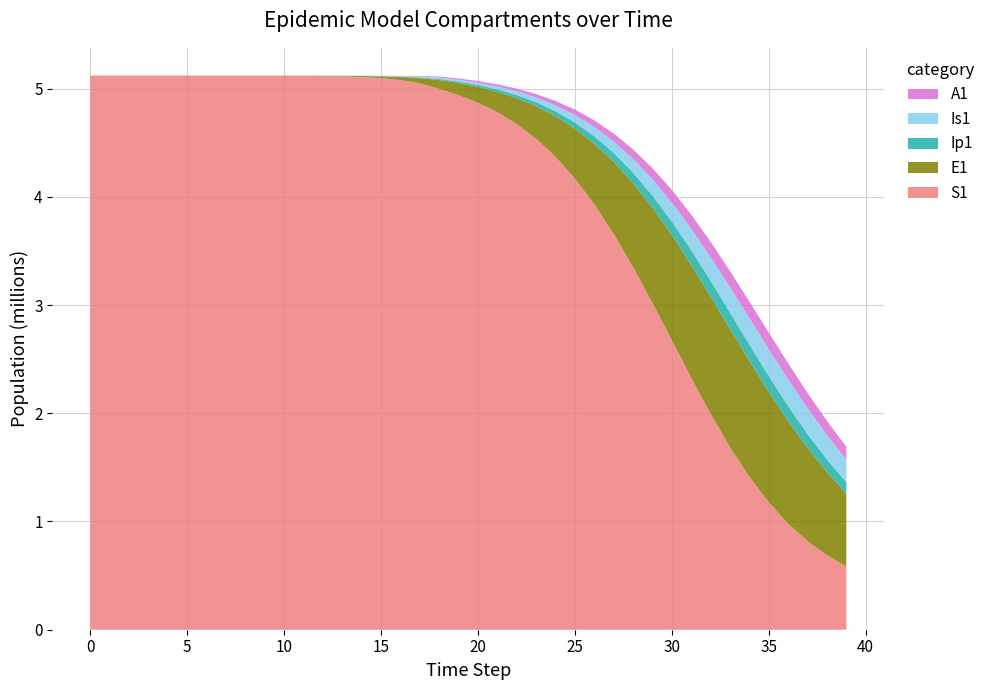

Reading left to right, transcribe all the data shown in this chart.

S1: 5120500.0	5120492.7	5120483.3	5120468.1	5120442.4	5120398.2	5120322.0	5120190.6	5119964.0	5119573.4	5118899.8	5117738.6	5115737.1	5112288.3	5106349.2	5096131.3	5078580.9	5048522.1	4997291.1	4938276.7	4869018.8	4781824.9	4672379.6	4536311.1	4369402.1	4168116.1	3930381.5	3656531.7	3350193.3	3018791.9	2673320.8	2327172.2	1994181.7	1686427.0	1412489.3	1176692.9	979391.8	817971.5	688084.1	584733.7
E1: 0.0	6.4	13.2	23.4	40.6	70.1	120.8	208.4	359.3	619.5	1068.2	1841.6	3174.6	5471.0	9424.7	16223.7	27892.4	47849.9	81783.6	113780.4	147488.9	188922.4	240008.1	302262.9	376698.7	463476.7	561420.1	667509.7	776552.1	881267.6	973009.2	1043131.2	1084710.6	1094059.0	1071455.1	1020839.2	948669.4	862432.8	769319.2	675347.9
Ip1: 0.0	0.5	1.4	2.7	4.9	8.5	14.7	25.4	43.8	75.6	130.3	224.7	387.4	667.8	1150.7	1981.7	3409.7	5857.3	10034.7	13155.4	17178.2	22142.2	28276.9	35807.8	44918.2	55709.5	68144.9	81981.4	96710.0	111529.8	125388.6	137110.2	145594.7	150039.2	150106.3	145977.0	138276.0	127907.7	115867.1	103081.8
Is1: 5.0	4.1	4.1	5.1	7.5	11.9	19.8	33.6	57.5	98.8	170.1	293.1	505.2	870.7	1500.7	2585.8	4453.1	7661.7	13161.3	16909.7	21020.8	26757.2	34197.8	43570.4	55159.5	69231.8	85959.7	105330.1	127044.2	150428.9	174392.6	197468.0	217962.7	234208.4	244849.4	249086.4	246800.2	238523.8	225289.1	208407.2
A1: 0.0	0.3	1.0	2.1	4.1	7.4	13.1	22.8	39.5	68.3	117.8	203.2	350.5	604.2	1041.3	1793.8	3087.9	5308.8	9107.3	11819.3	15063.2	19297.9	24654.1	31312.6	39455.4	49221.0	60653.3	73638.4	87843.3	102672.9	117273.1	130602.8	141576.2	149249.9	152998.4	152623.7	148365.0	140814.7	130780.4	119137.1